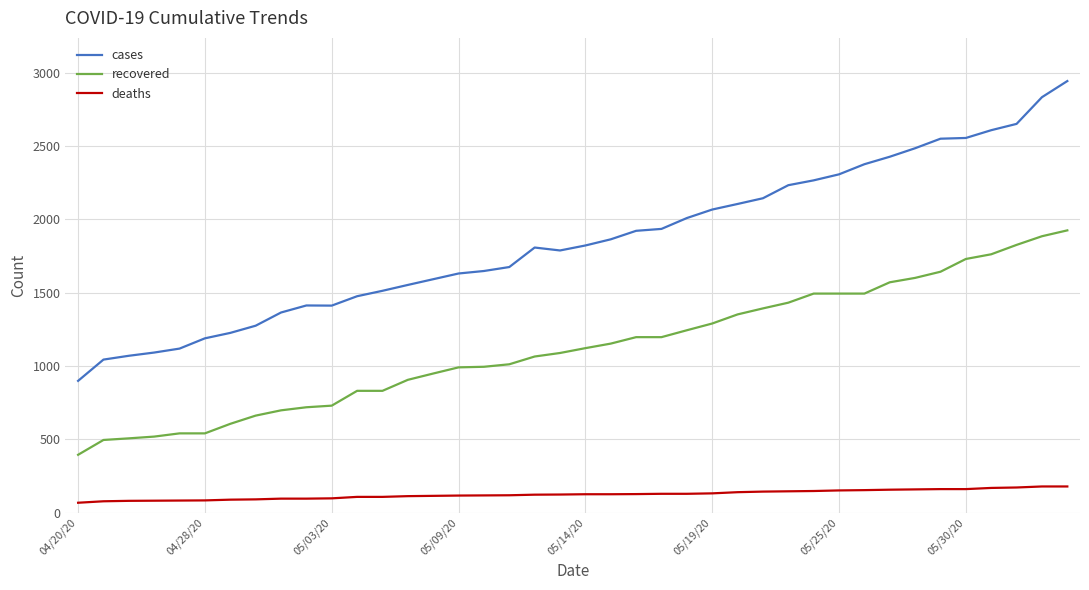

What is the maximum value for deaths?

179